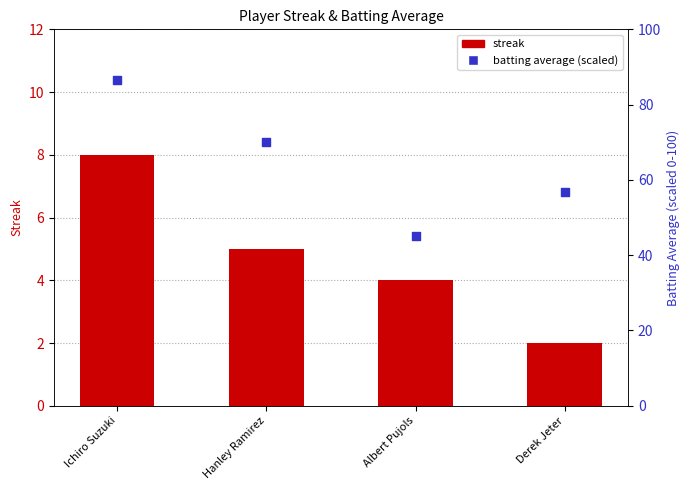

Is the value of streak at Hanley Ramirez greater than the value of batting average (scaled) at Hanley Ramirez?

No